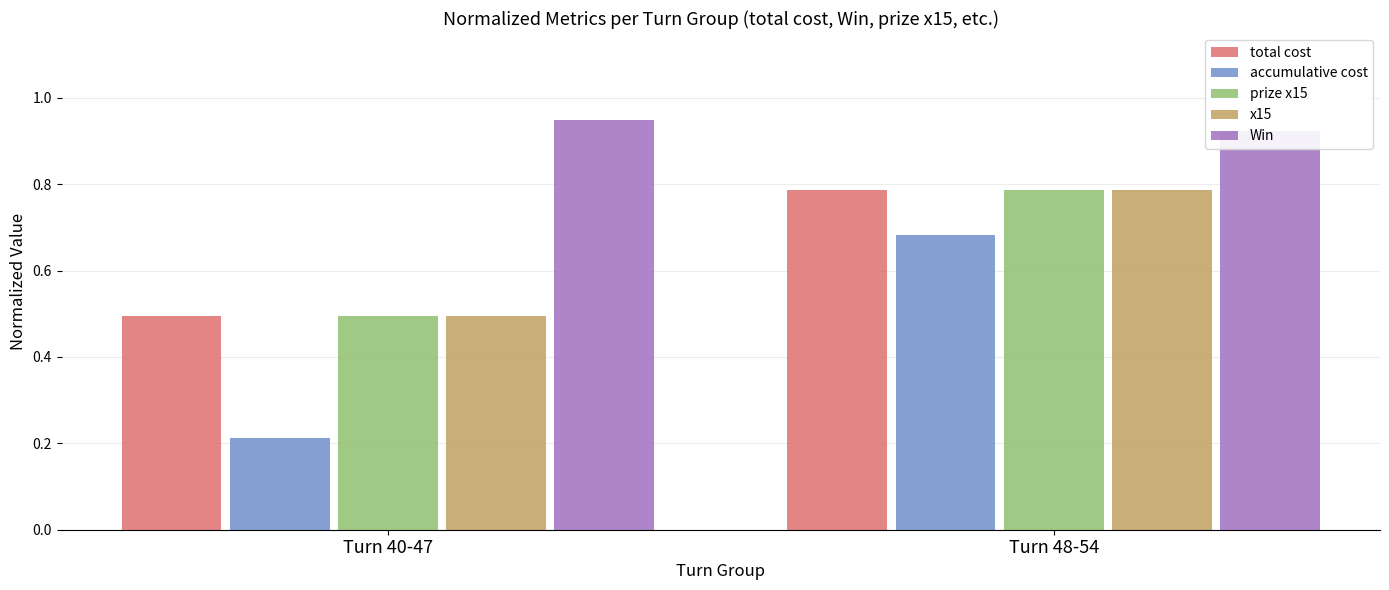

At which category does the chart reach its peak across all series?

Turn 40-47